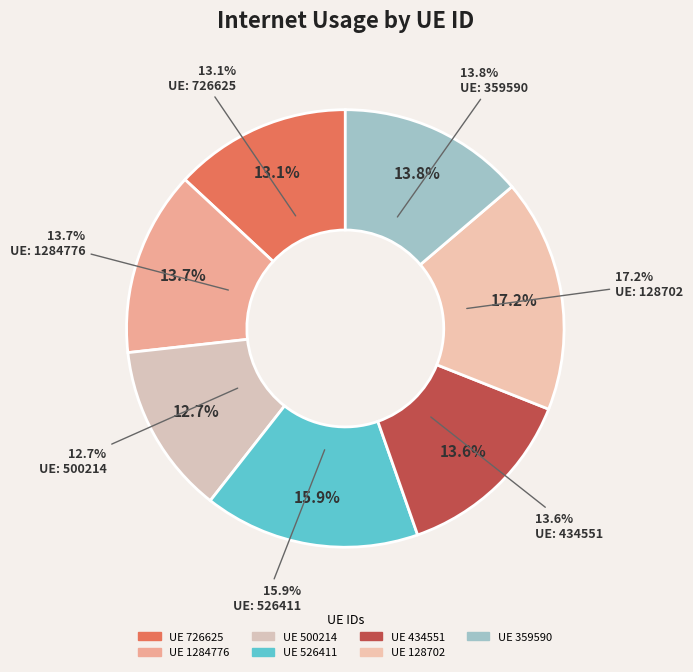

True or false: 526411 accounts for 25% of the total.

False